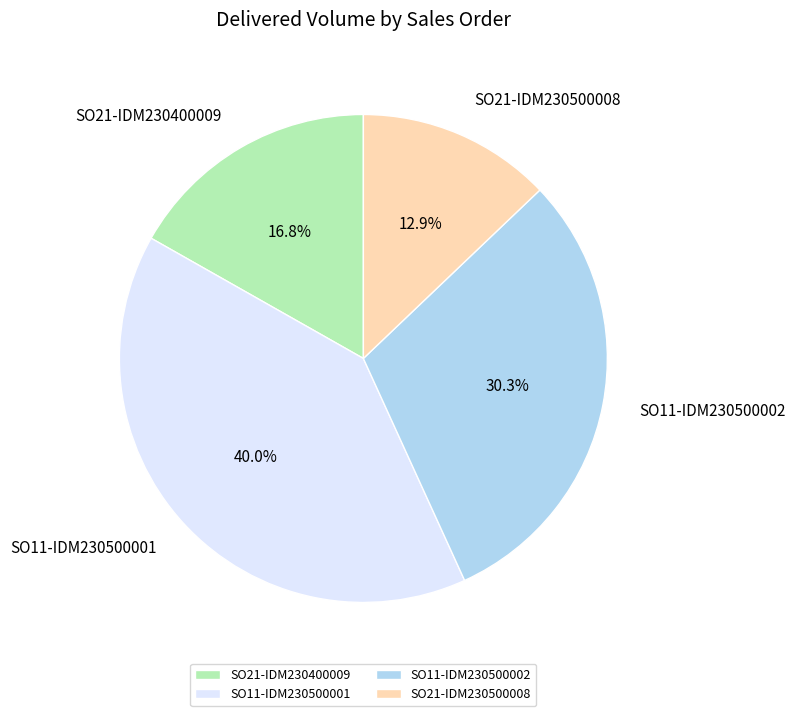

Which category has the biggest portion of the pie?

SO11-IDM230500001